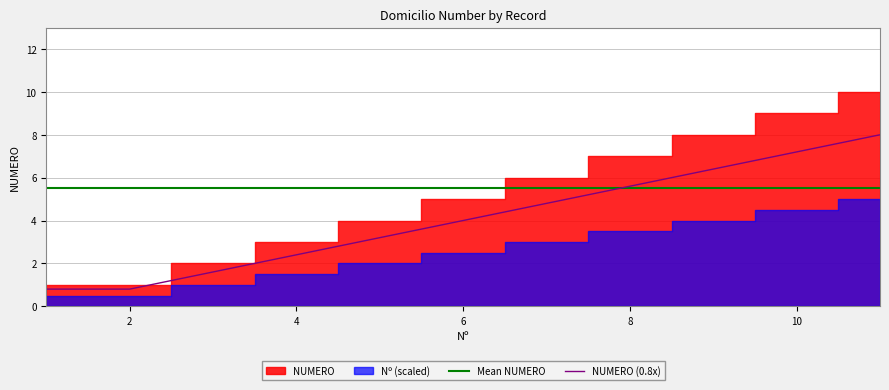

How many intersections are there between NUMERO (0.8x) and Mean NUMERO?

1